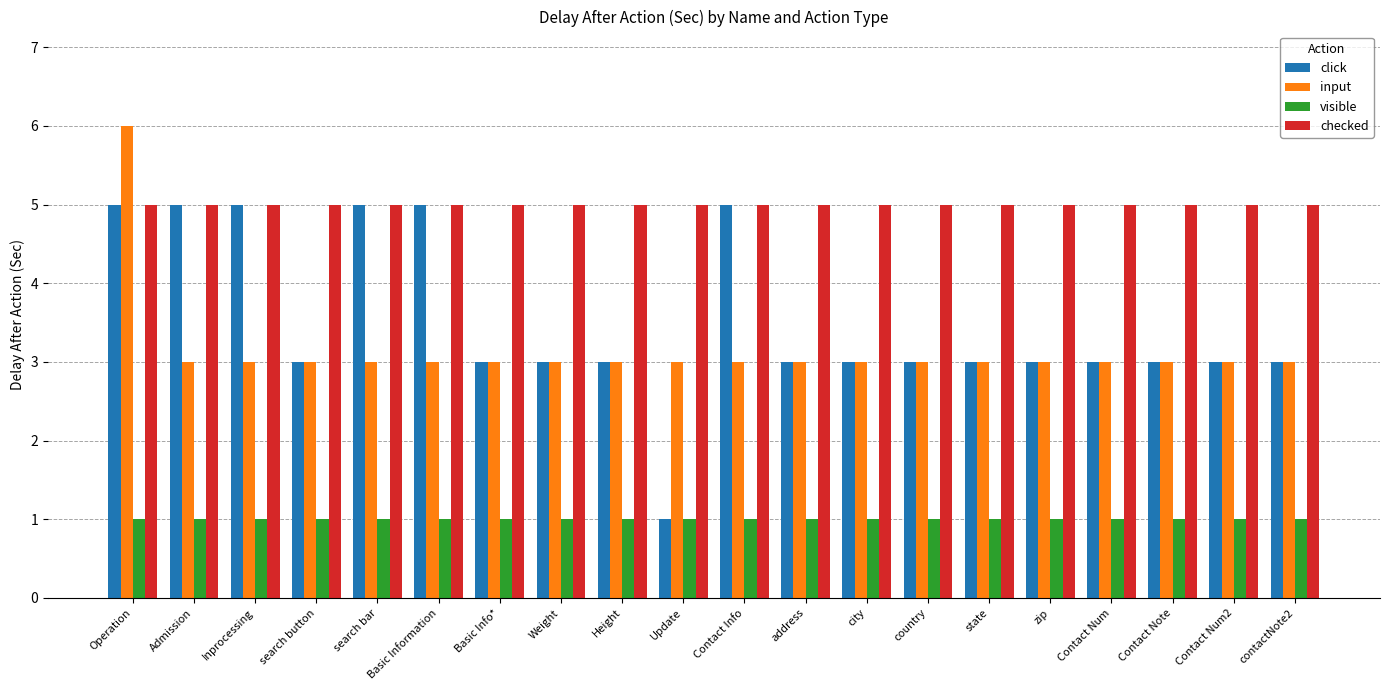

Between Admission and search button, which series saw the biggest shift?

click